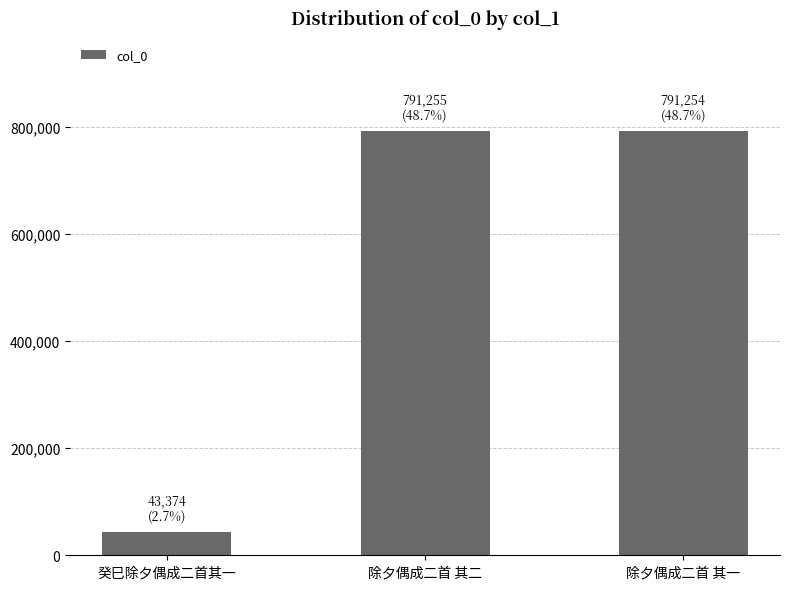

What is the smallest value displayed?

43374